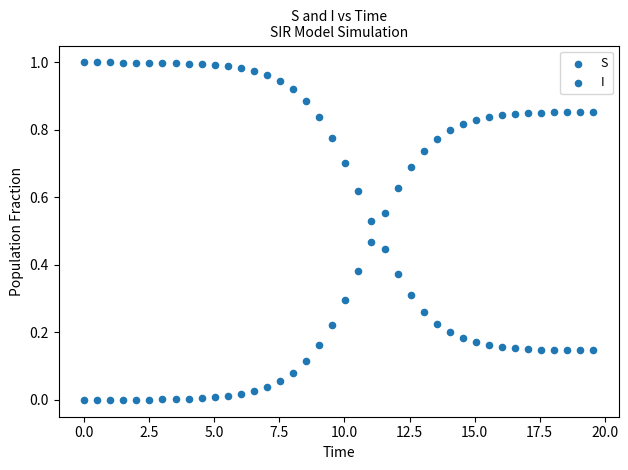

How many points are shown in the scatter plot?

80